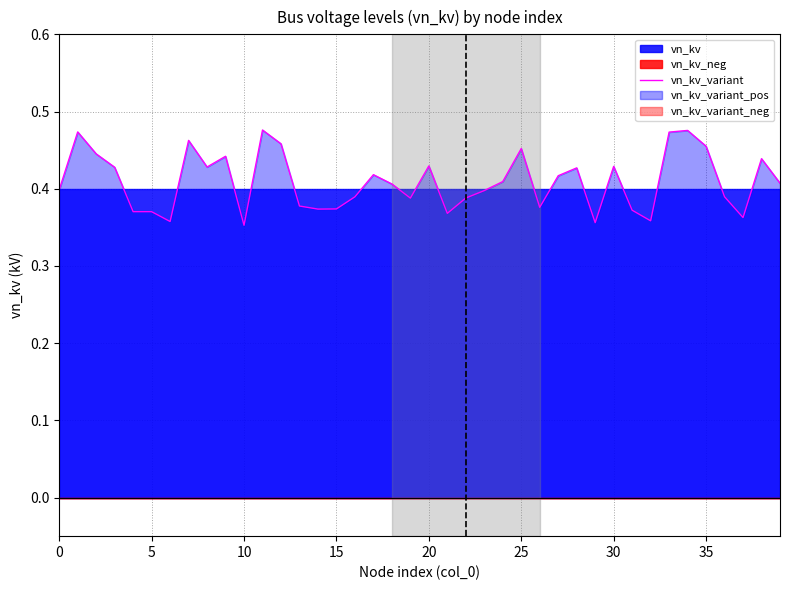

How many points are higher than both their immediate neighbors (excluding endpoints)?

11